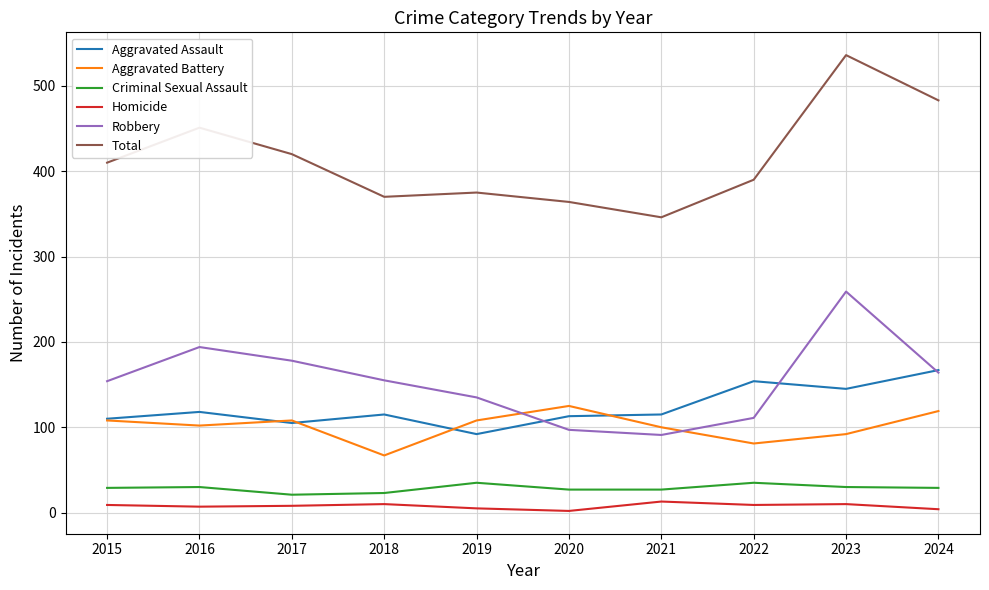

Which series has the widest spread of values?

Total